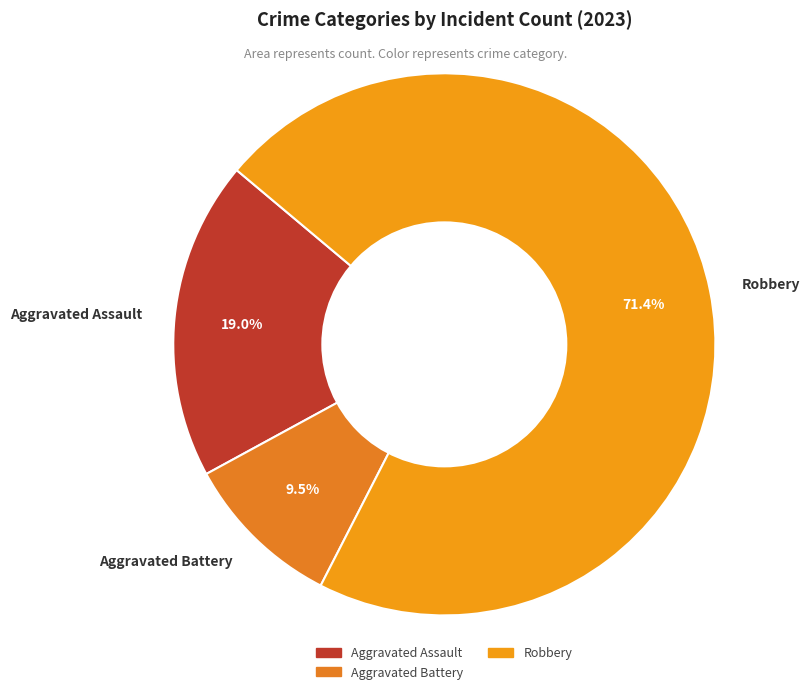

What is the total percentage of Aggravated Battery and Robbery?

81.0%